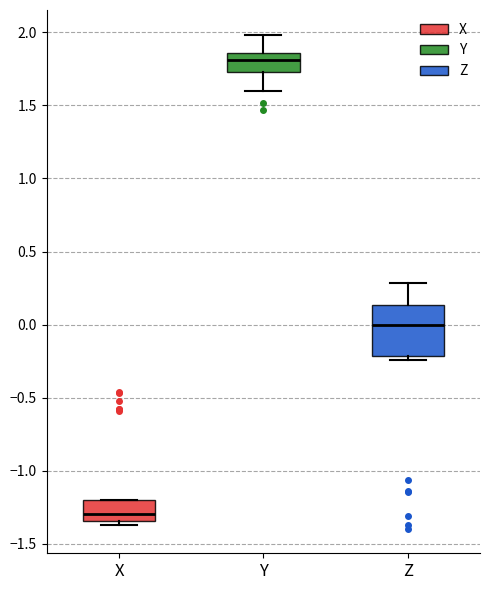

Which box is the tallest, from its lower edge to its upper edge?

Z